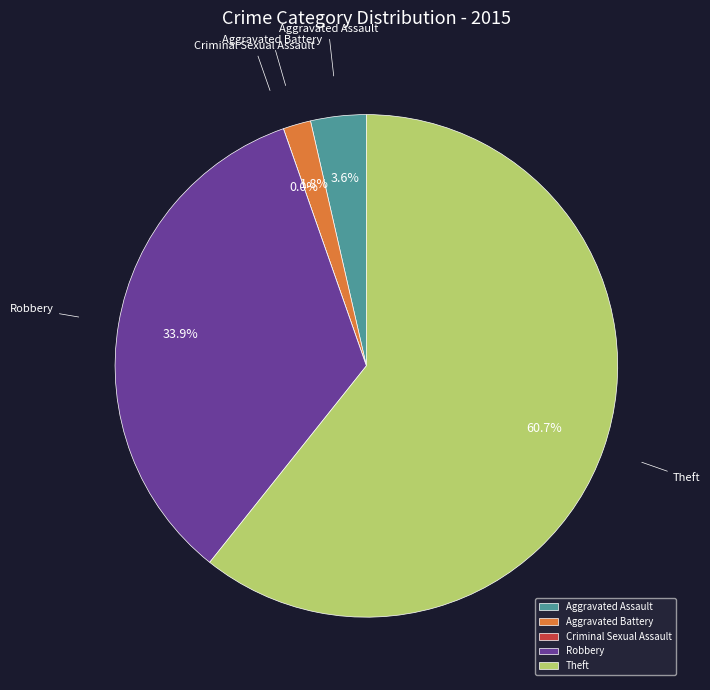

How many slices are in this pie chart?

5